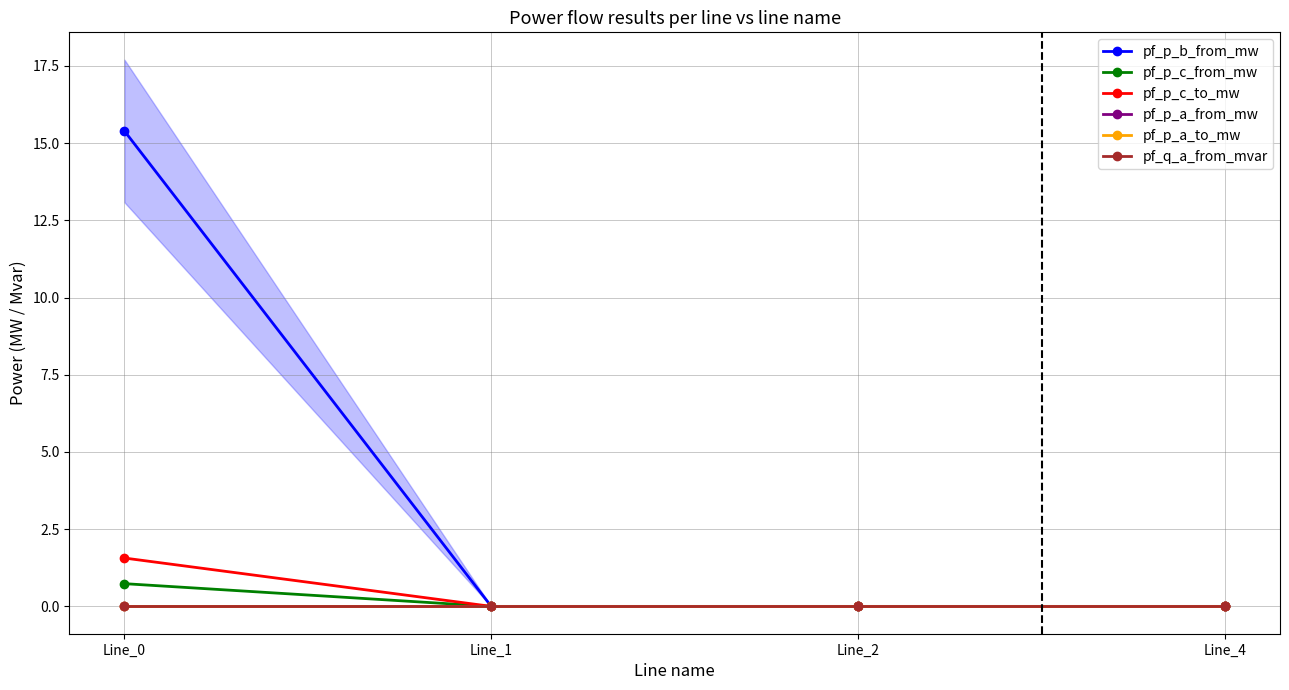

True or false: pf_p_b_from_mw and pf_p_a_from_mw intersect in this chart.

False